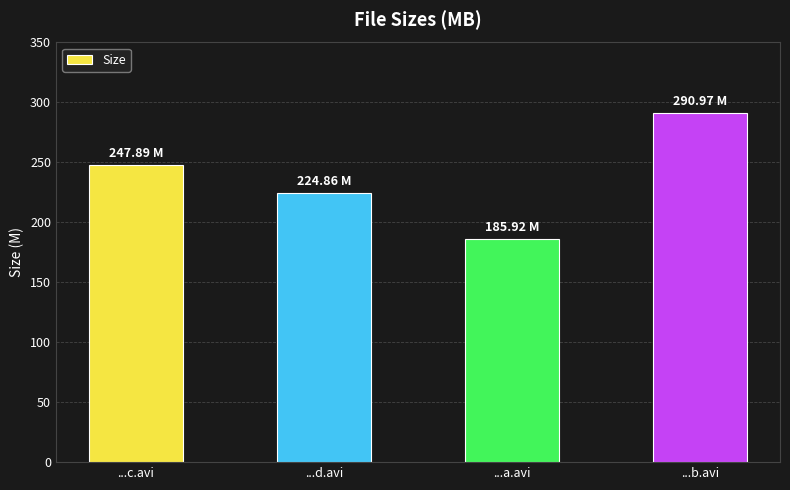

Is it true that the value at ...c.avi is 247.9?

True